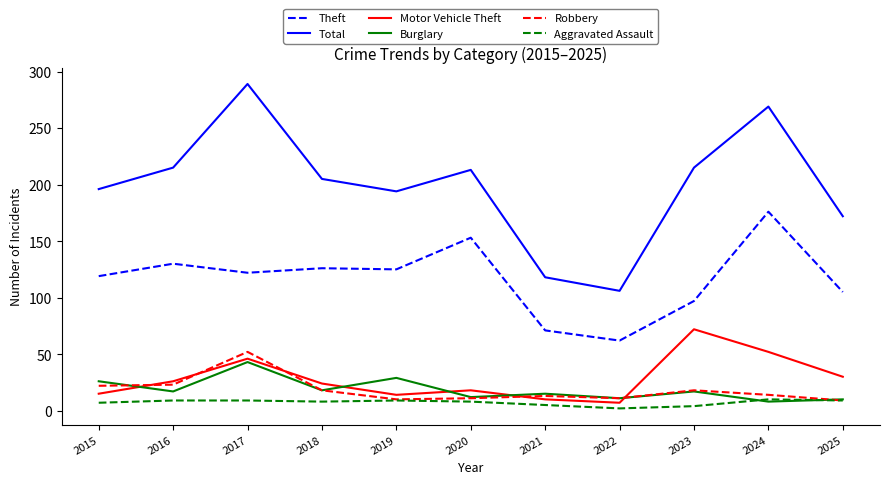

True or false: Aggravated Assault and Motor Vehicle Theft cross at least once.

False